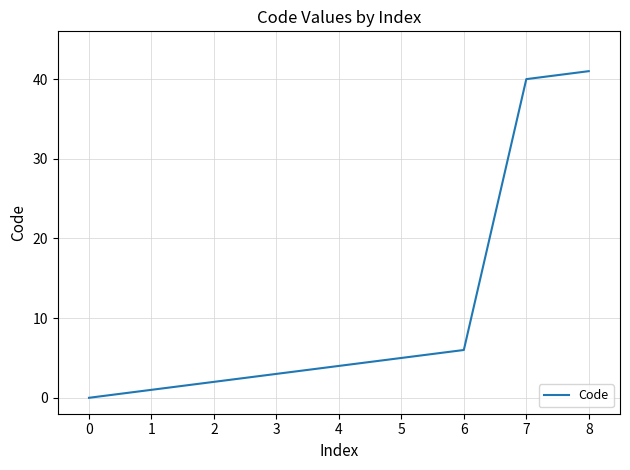

True or false: there are more than 1 points higher than both neighbors.

False